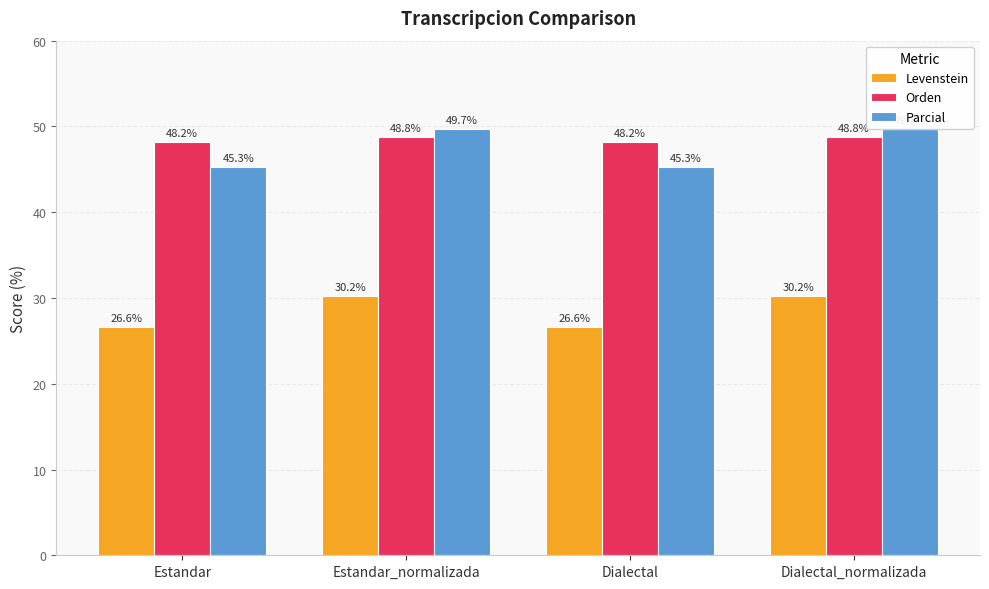

What is the difference between the maximum and minimum values in the Levenstein series?

3.6